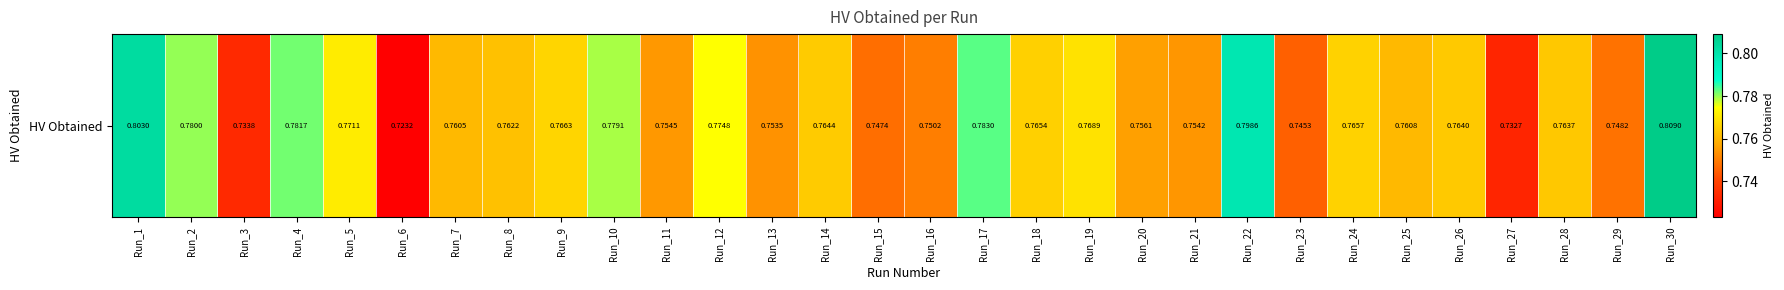

Reading left to right, extract all data points from this chart.

Run_1=0.8	Run_2=0.8	Run_3=0.7	Run_4=0.8	Run_5=0.8	Run_6=0.7	Run_7=0.8	Run_8=0.8	Run_9=0.8	Run_10=0.8	Run_11=0.8	Run_12=0.8	Run_13=0.8	Run_14=0.8	Run_15=0.7	Run_16=0.8	Run_17=0.8	Run_18=0.8	Run_19=0.8	Run_20=0.8	Run_21=0.8	Run_22=0.8	Run_23=0.7	Run_24=0.8	Run_25=0.8	Run_26=0.8	Run_27=0.7	Run_28=0.8	Run_29=0.7	Run_30=0.8